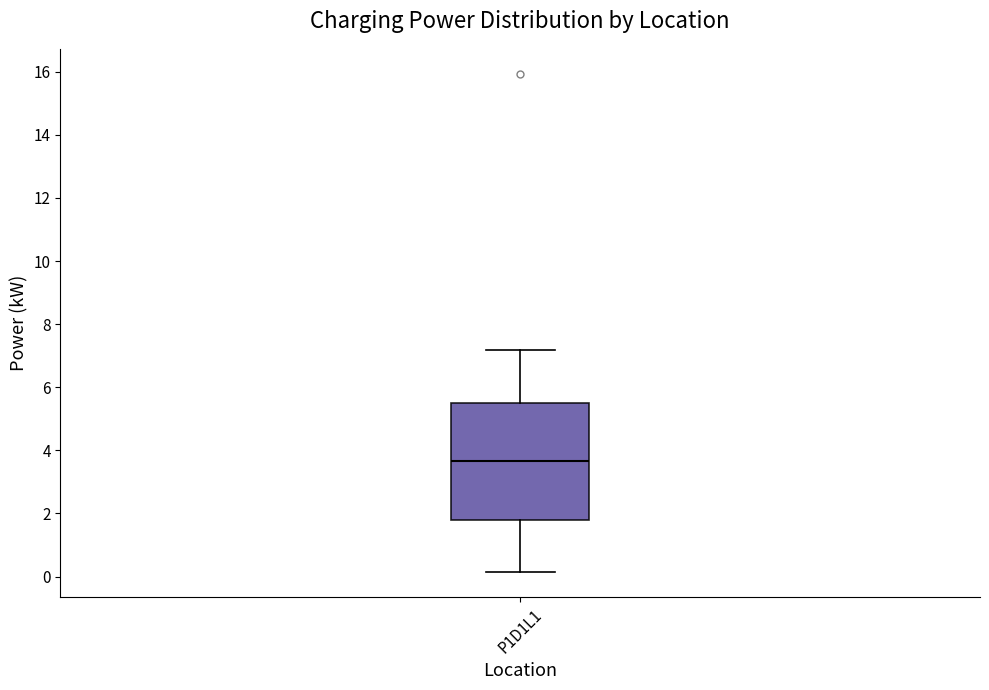

Where does the median line of the box for P1D1L1 sit on the y-axis? The values are not printed on the chart, so give them approximately, as read against the axis.

3.6